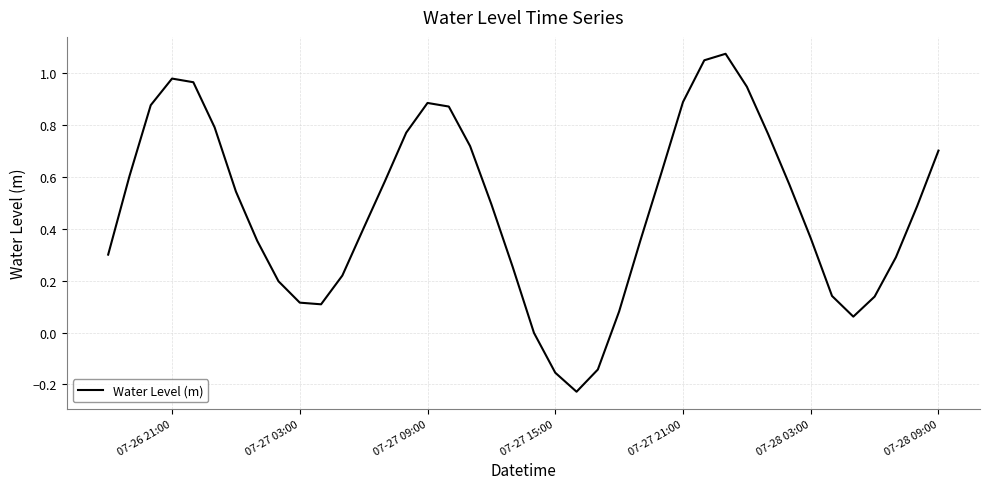

The chart shows a value of 1.4 at 07-26 21:00. True or false?

False